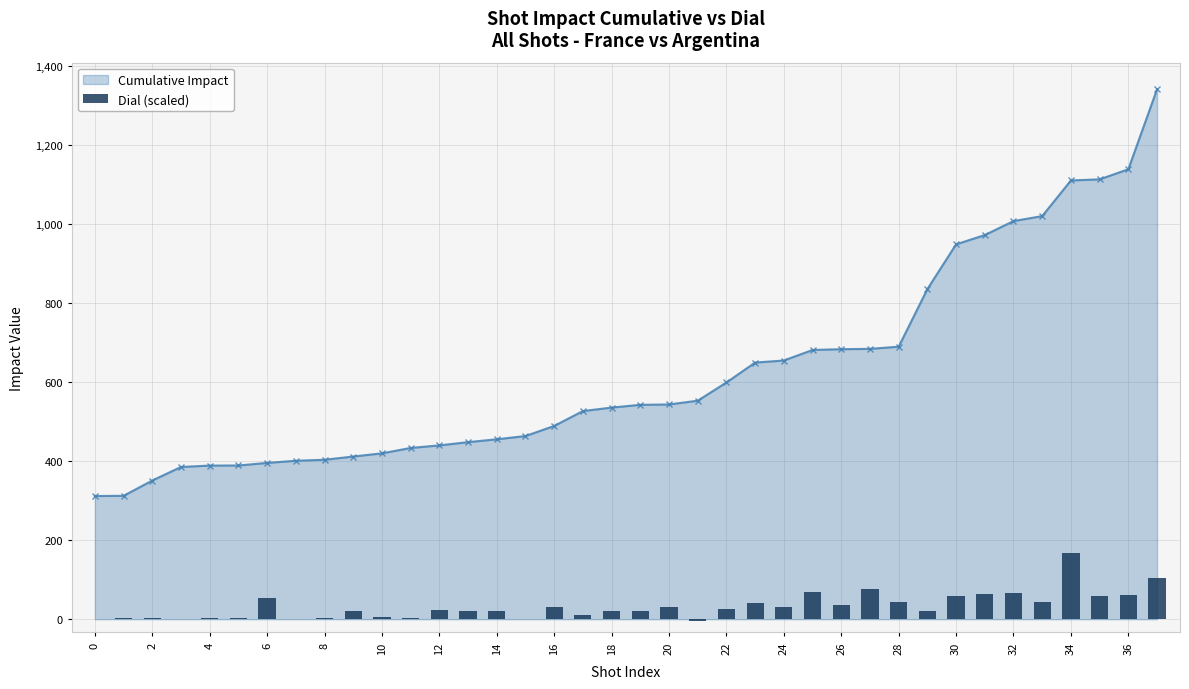

What is the change in value from 20 to 28?

+11.7